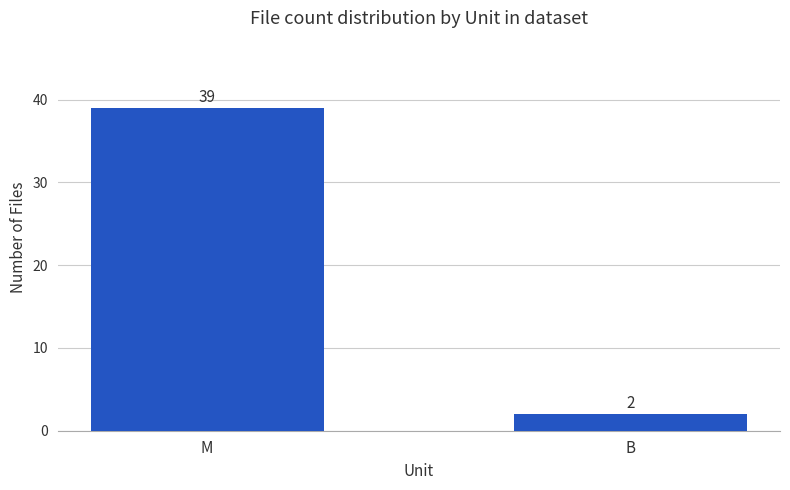

What is the greatest value displayed?

39